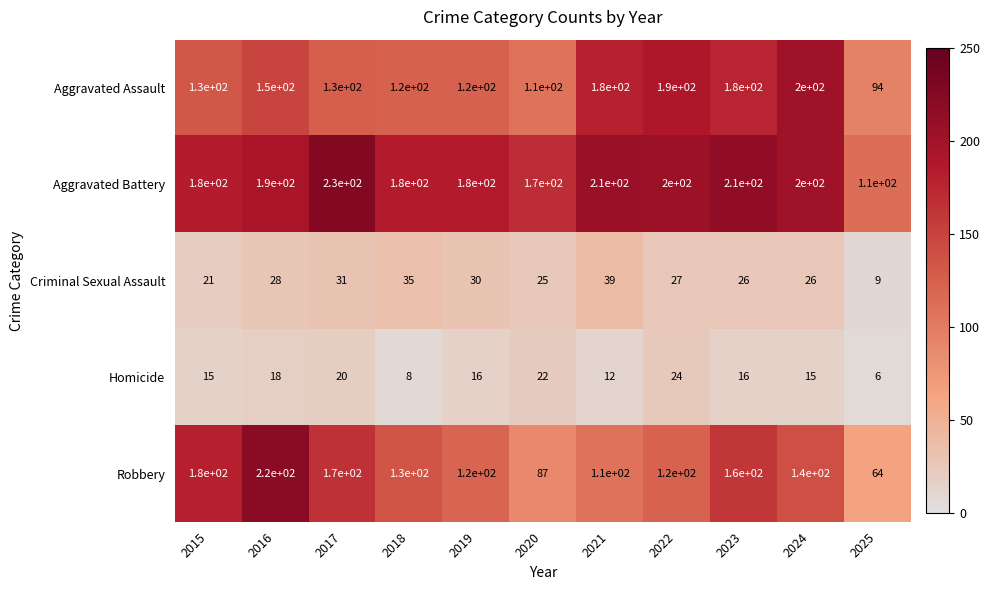

Rank the series by their maximum value, from highest to lowest.

Aggravated Battery, Robbery, Aggravated Assault, Criminal Sexual Assault, Homicide